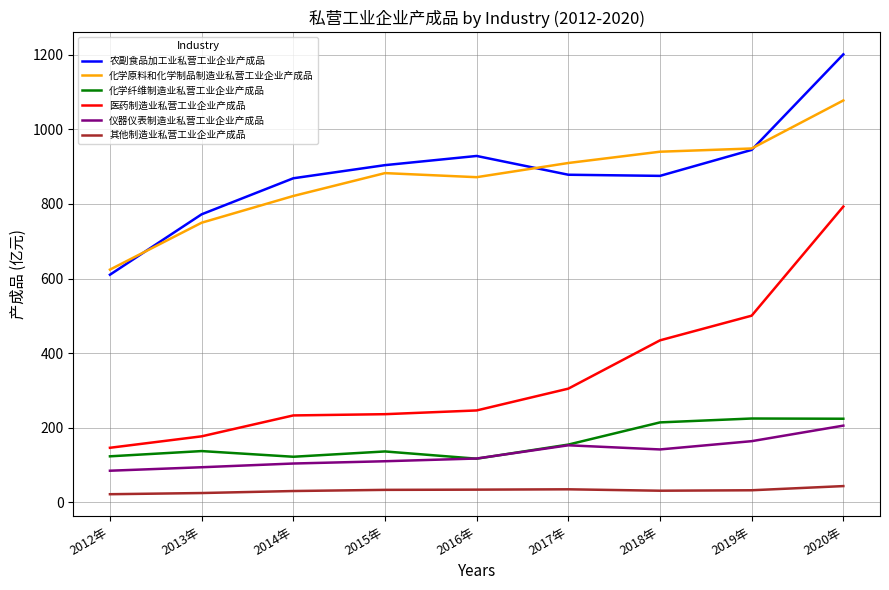

Which label corresponds to the largest value in the chart?

2020年